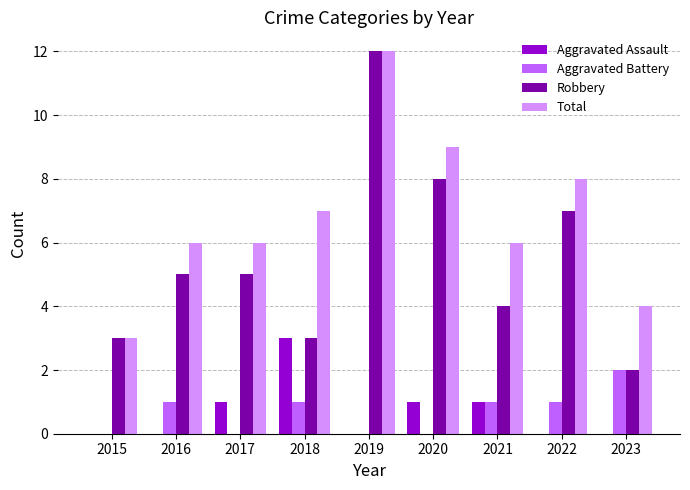

Are the bars horizontal?

No